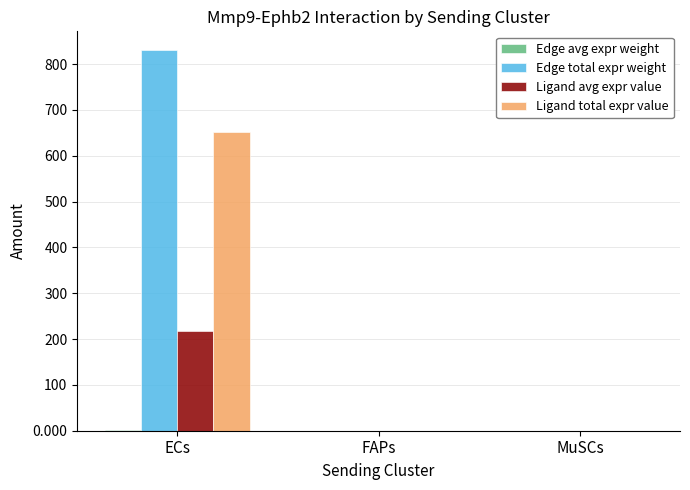

The value of Edge total expr weight at ECs is 829.9. True or false?

True